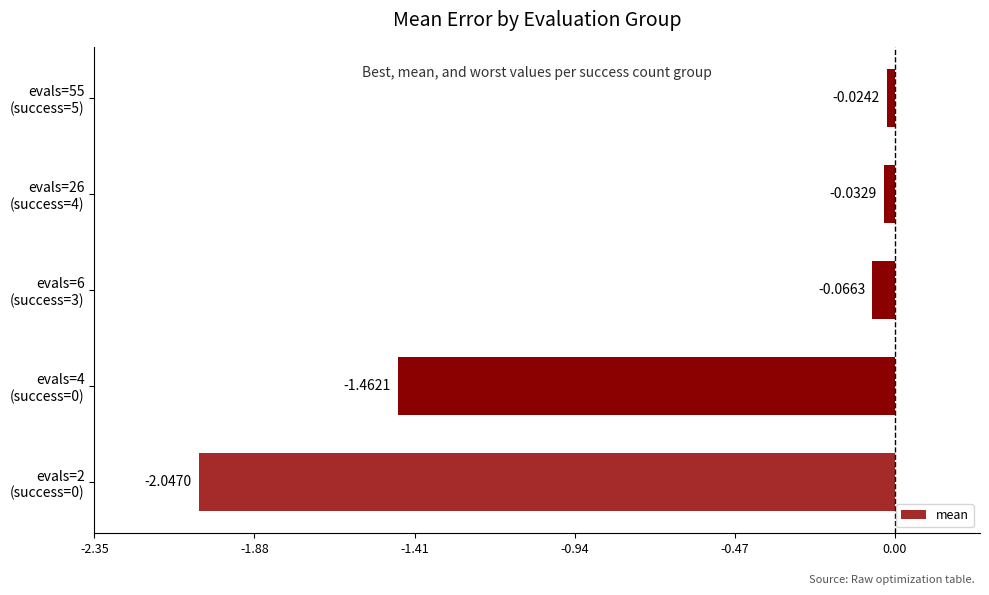

Does the chart contain stacked bars?

No